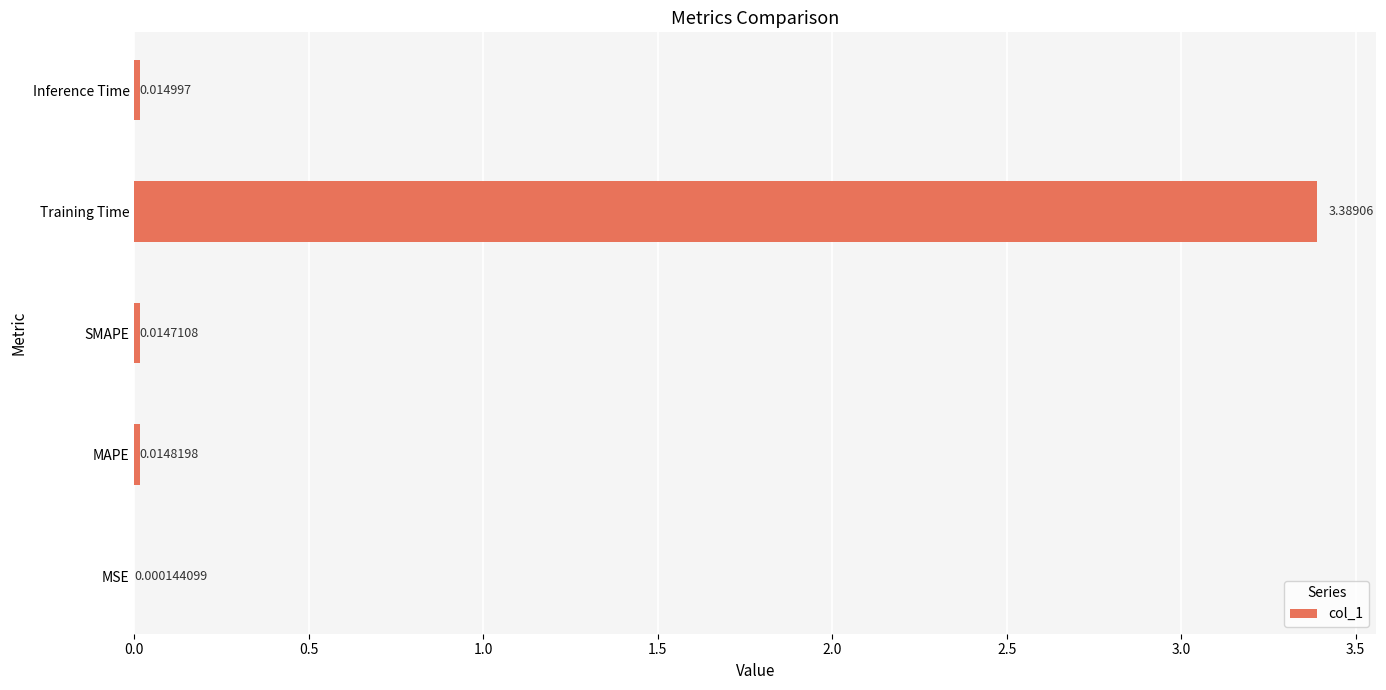

Between MAPE and MSE, which is larger?

MAPE